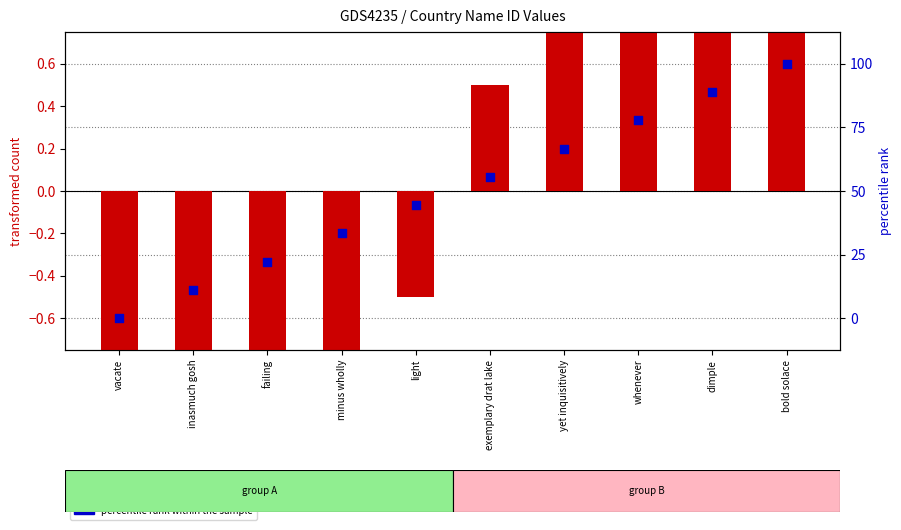

Is the value of id (centered) at yet inquisitively greater than the value of percentile rank within sample at dimple?

Yes